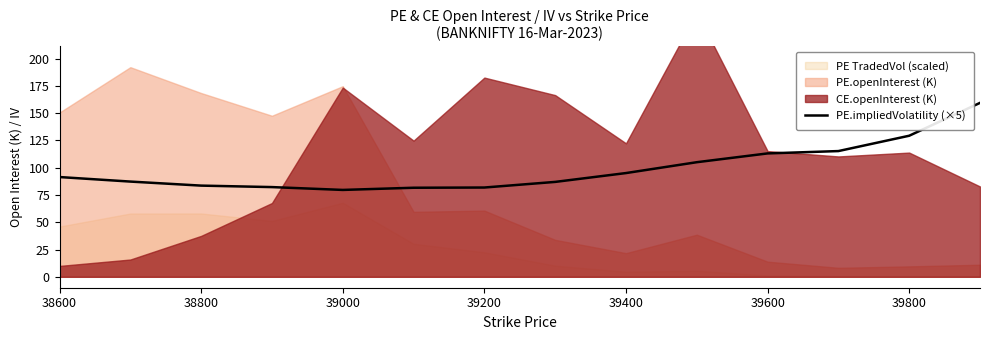

Reading left to right, list all the values displayed in this chart.

91.4	87.2	83.6	82.2	79.6	81.6	81.8	87.0	95.1	105.0	113.0	115.2	129.2	159.3